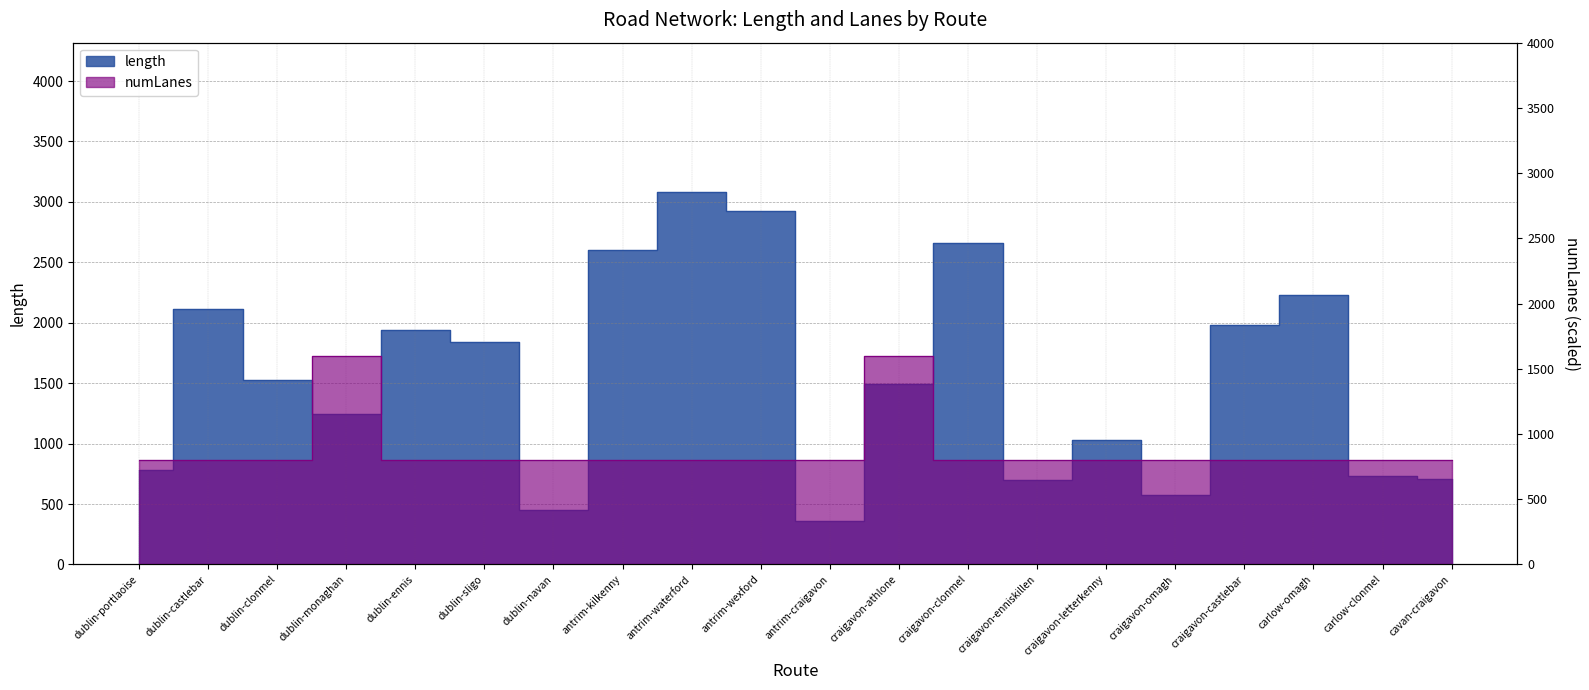

What are all the series names shown in the legend?

length, numLanes